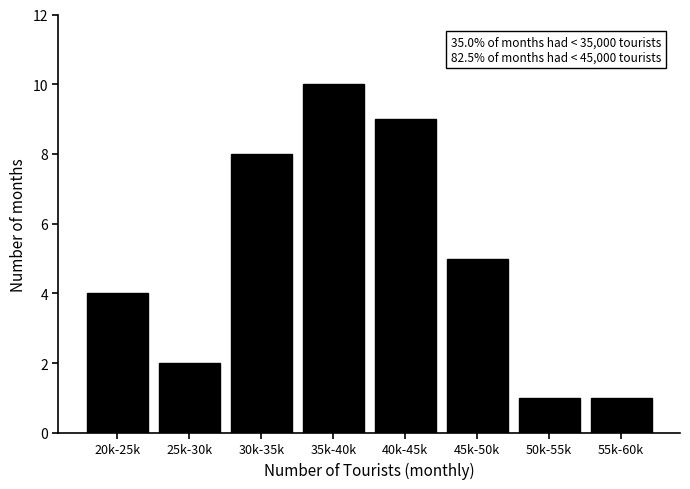

Reading left to right, what are all the values shown in this chart?

4	2	8	10	9	5	1	1